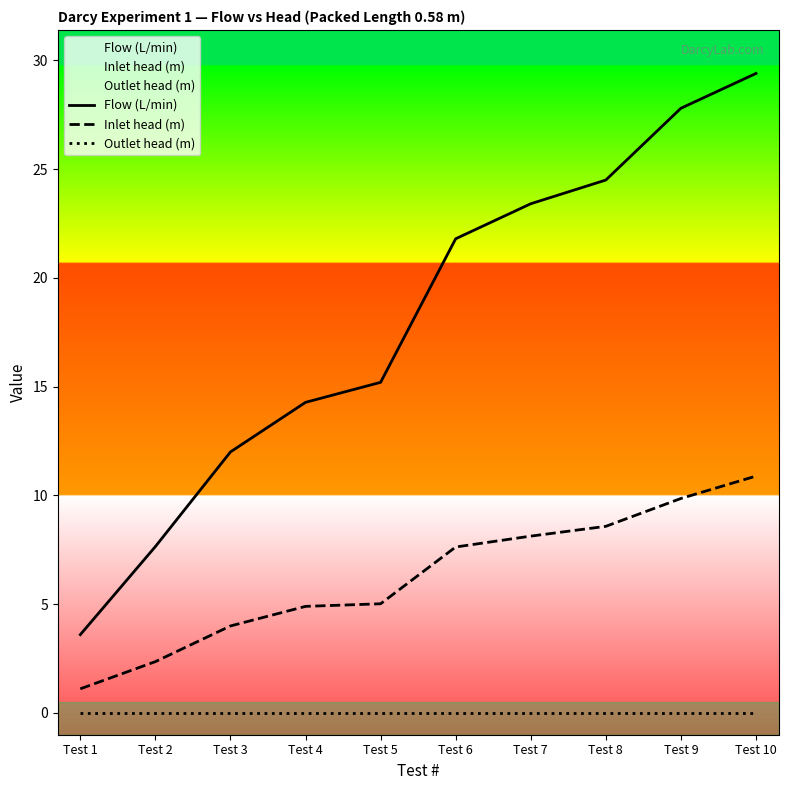

Read the Inlet head (m) value at Test 8.

8.6